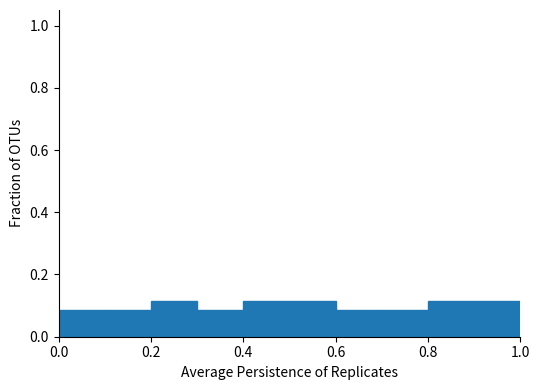

What is the height of the bar covering 0.5 to 0.6 on the x-axis? The values are not printed on the chart, so give them approximately, as read against the axis.

0.12